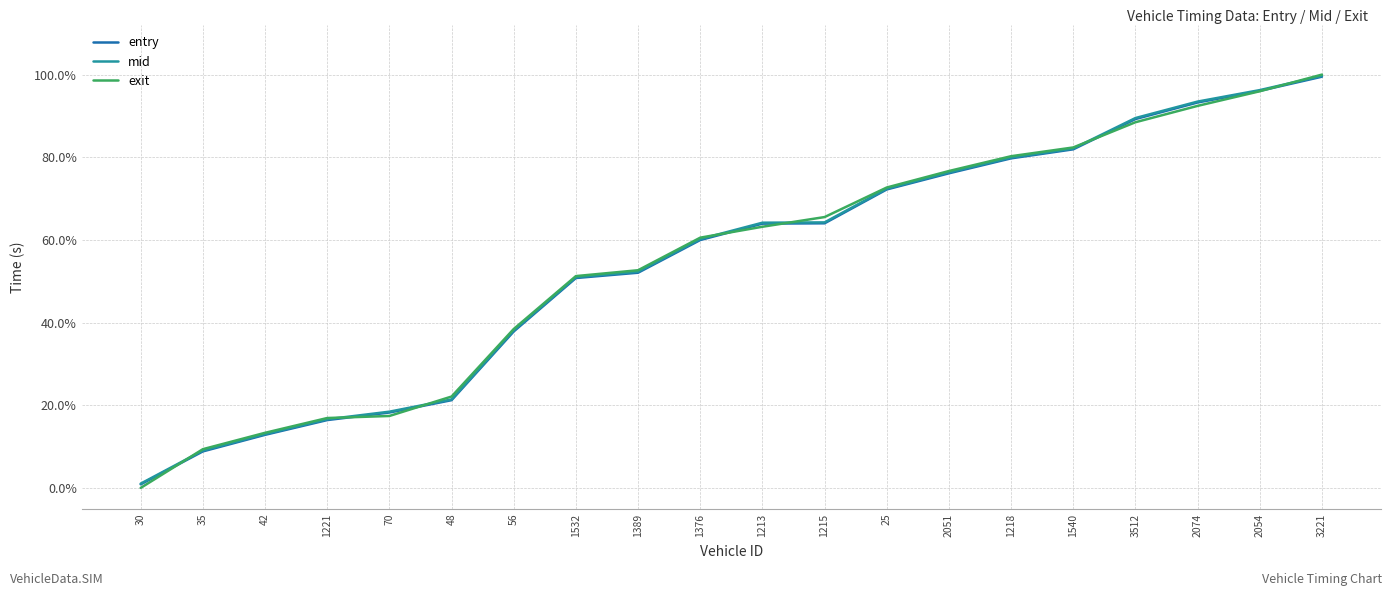

Does the chart have visible grid lines?

Yes